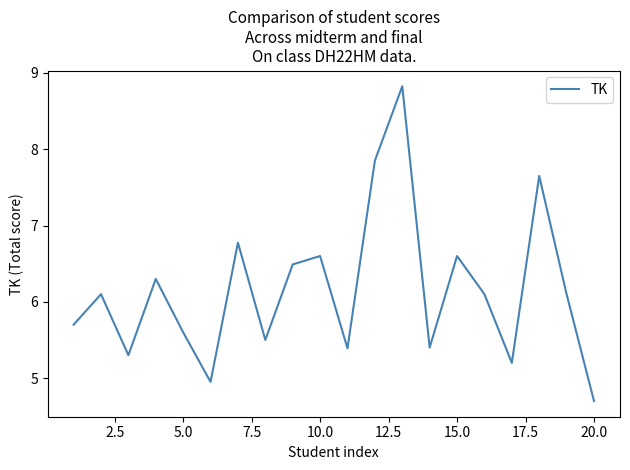

What is the difference between the maximum and second lowest values?

3.9